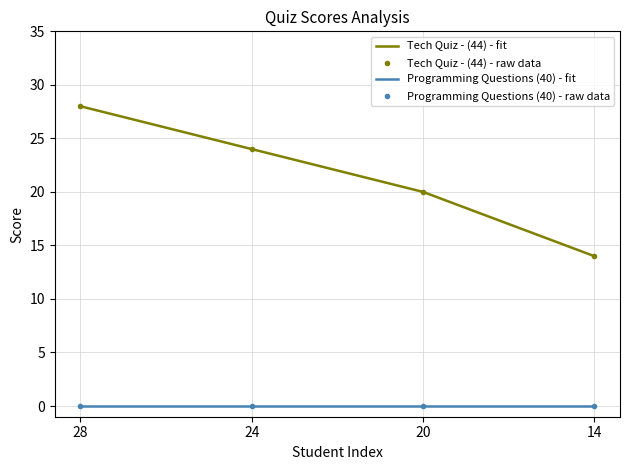

Which has a higher value, 28 or 20?

28